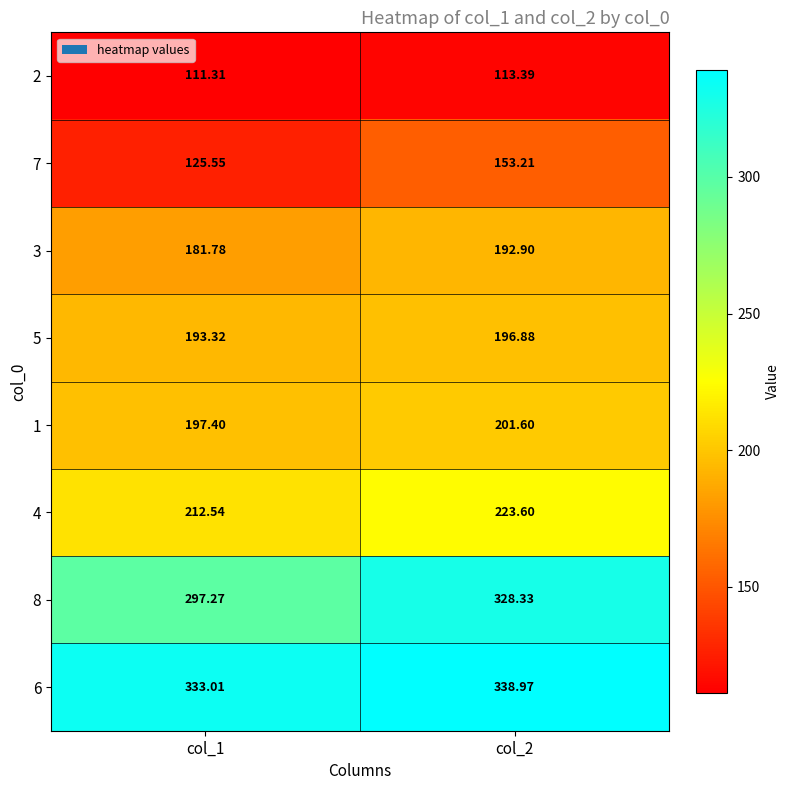

Is the value of 6 at col_1 greater than the value of 1 at col_1?

Yes